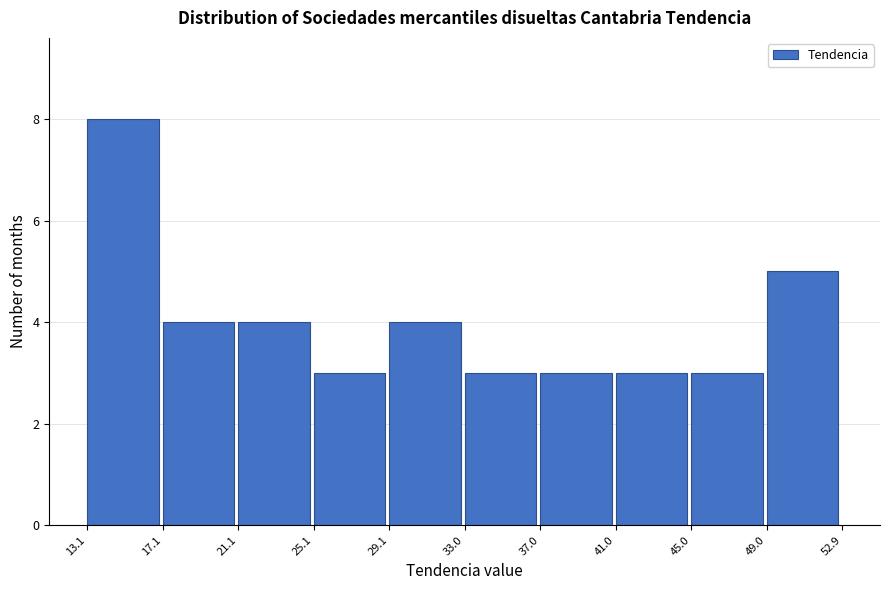

What is the height of the bar covering 21.1 to 25.1 on the x-axis? The values are not printed on the chart, so give them approximately, as read against the axis.

4